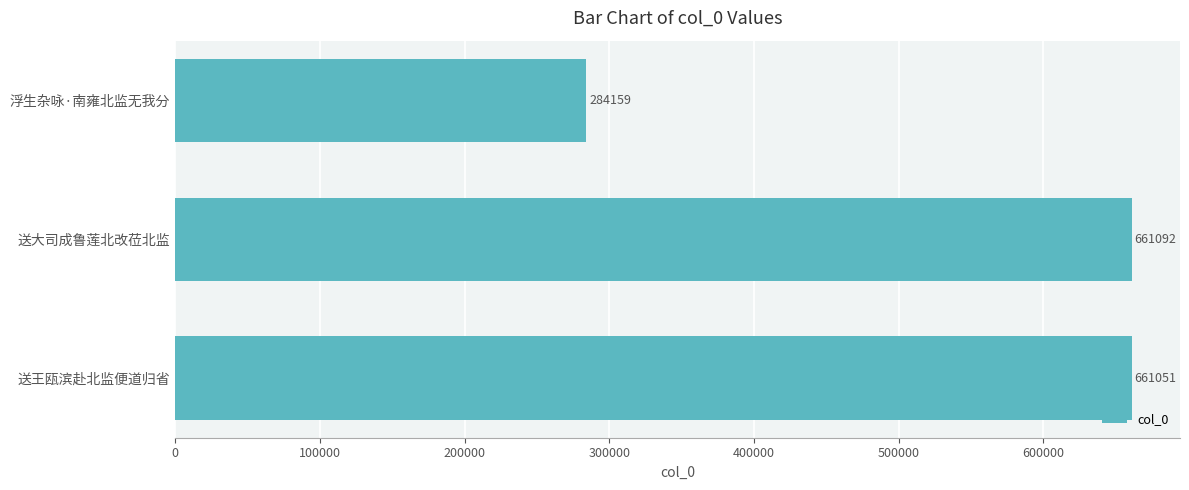

Where is the data nearest to the value 472625?

送王瓯滨赴北监便道归省